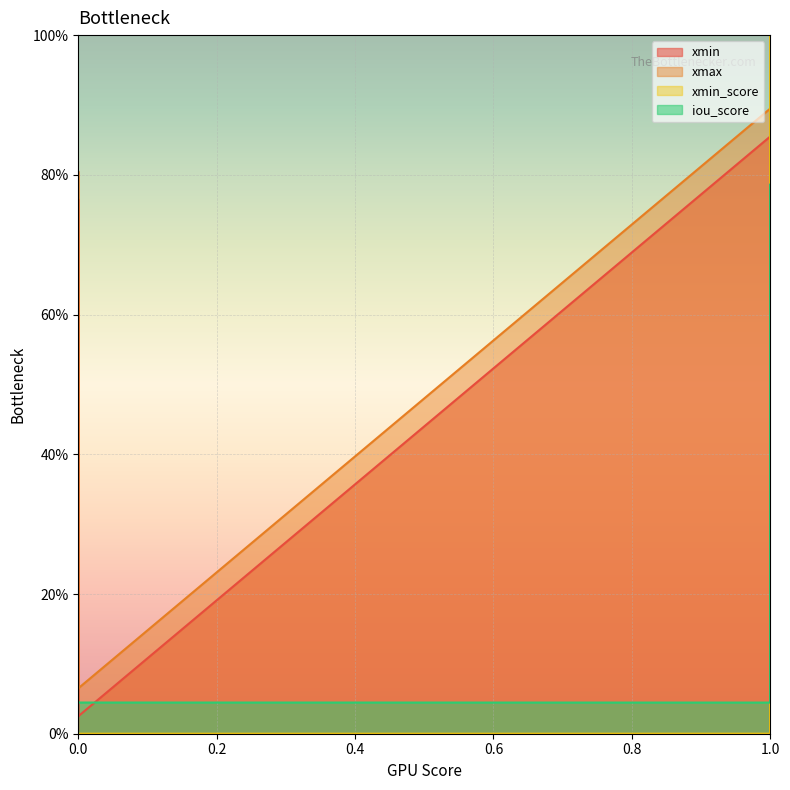

How many distinct data groups are displayed?

4